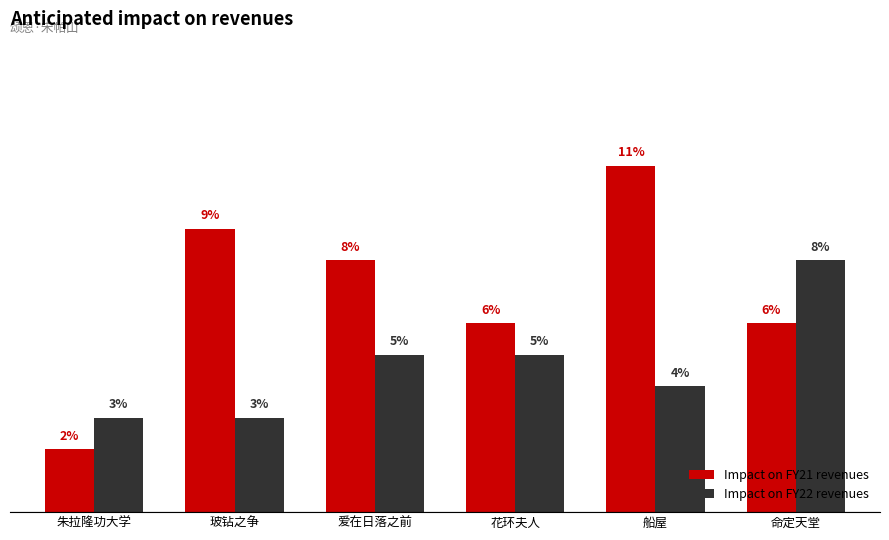

Is the value of Impact on FY21 revenues at 玻钻之争 greater than the value of Impact on FY22 revenues at 命定天堂?

Yes